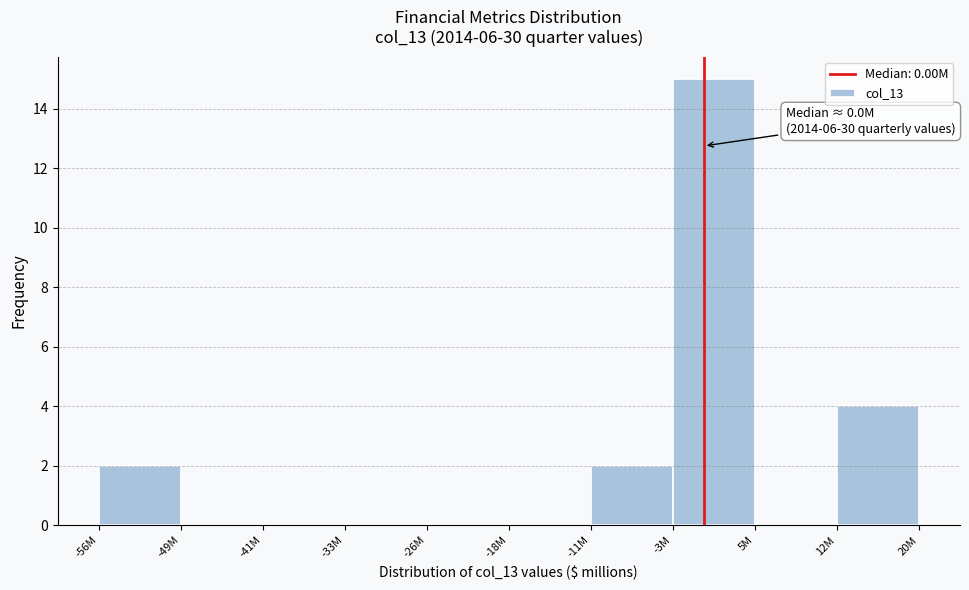

Reading left to right, transcribe all the data shown in this chart.

-56M=2	-49M=0	-41M=0	-33M=0	-26M=0	-18M=0	-11M=2	-3M=15	5M=0	12M=4